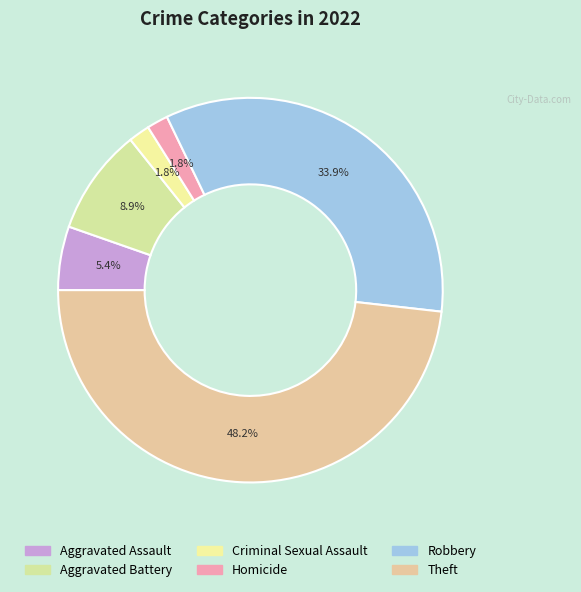

What is the largest slice in the pie chart?

Theft